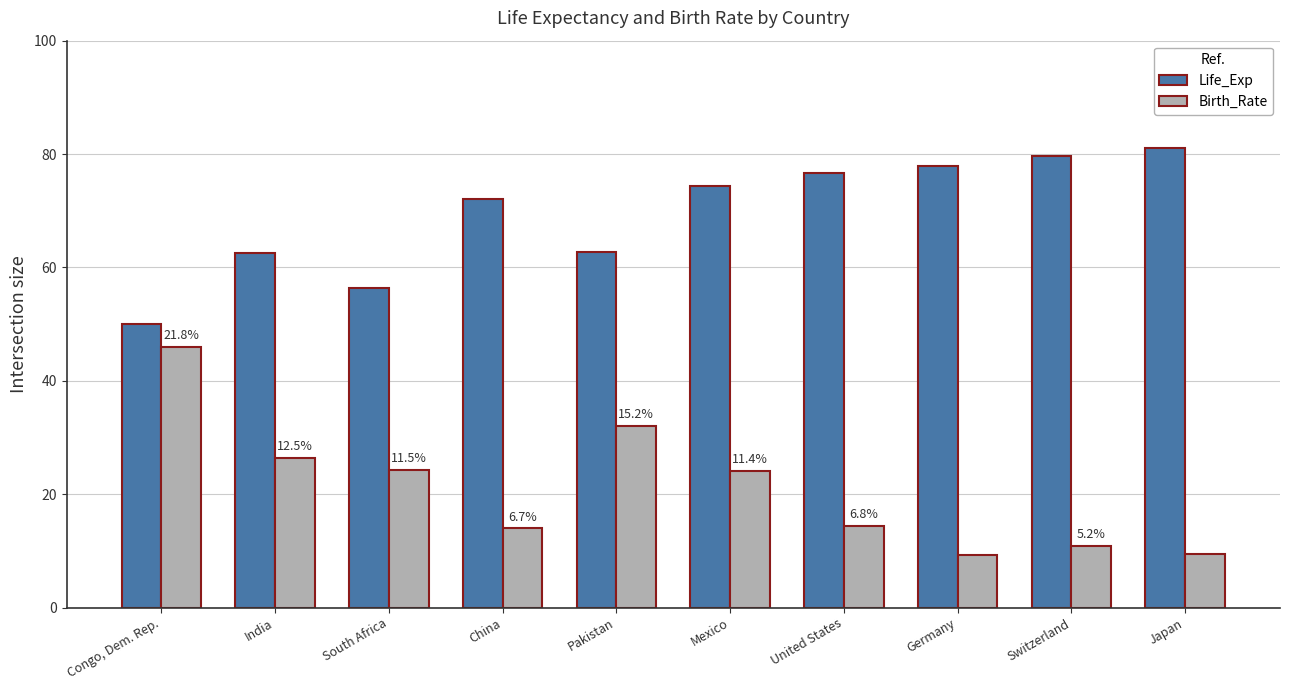

Rank the series by their average value, from lowest to highest.

Birth_Rate, Life_Exp